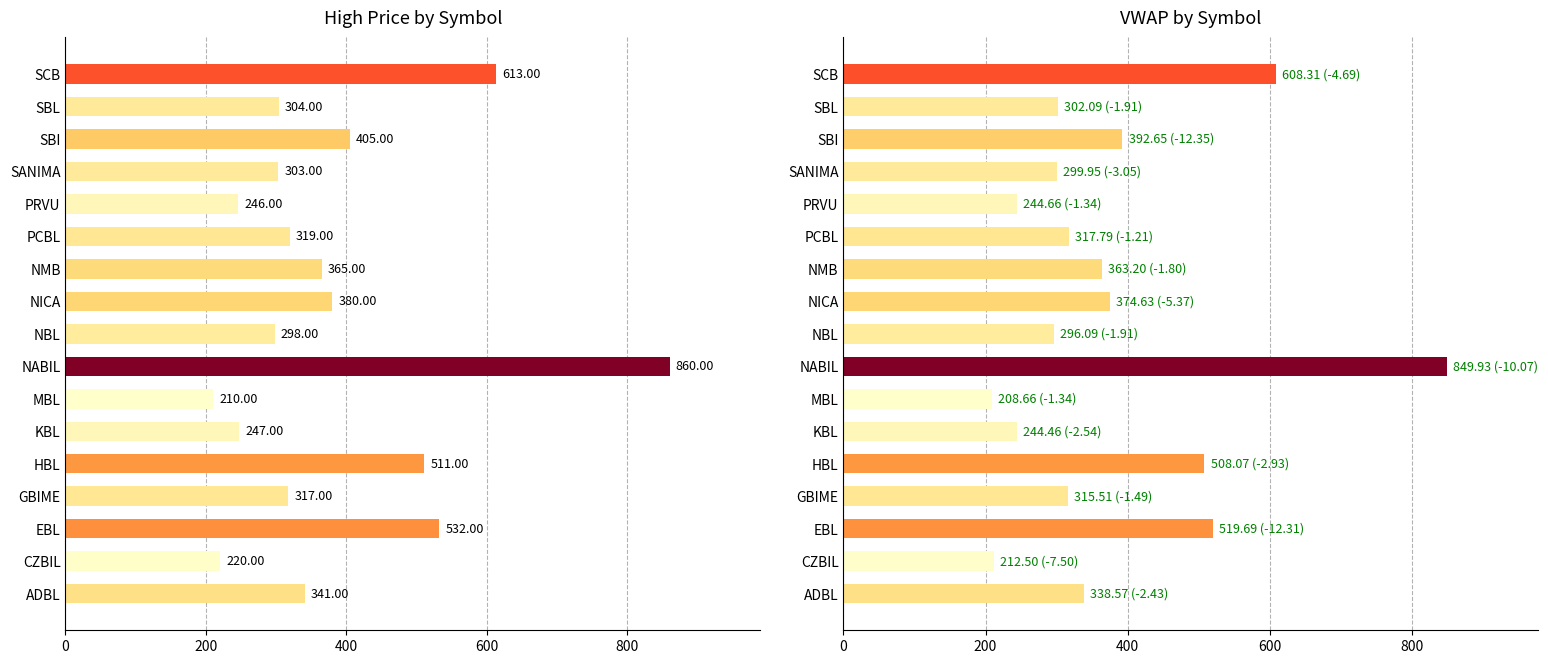

Rank the series by their maximum value, from lowest to highest.

VWAP, High